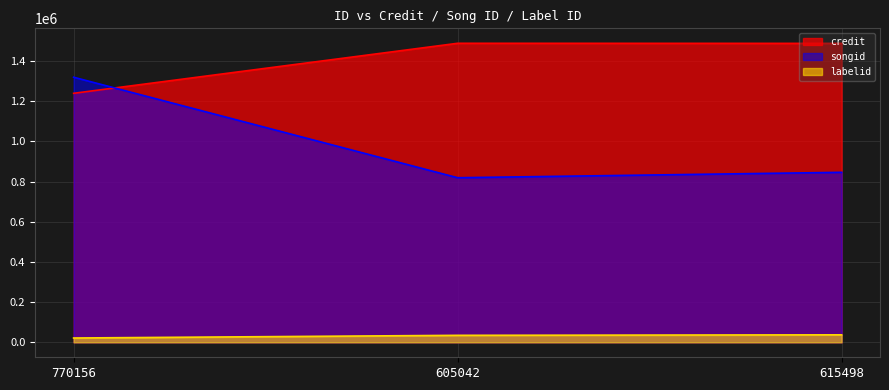

What are all the series names shown in the legend?

credit, songid, labelid